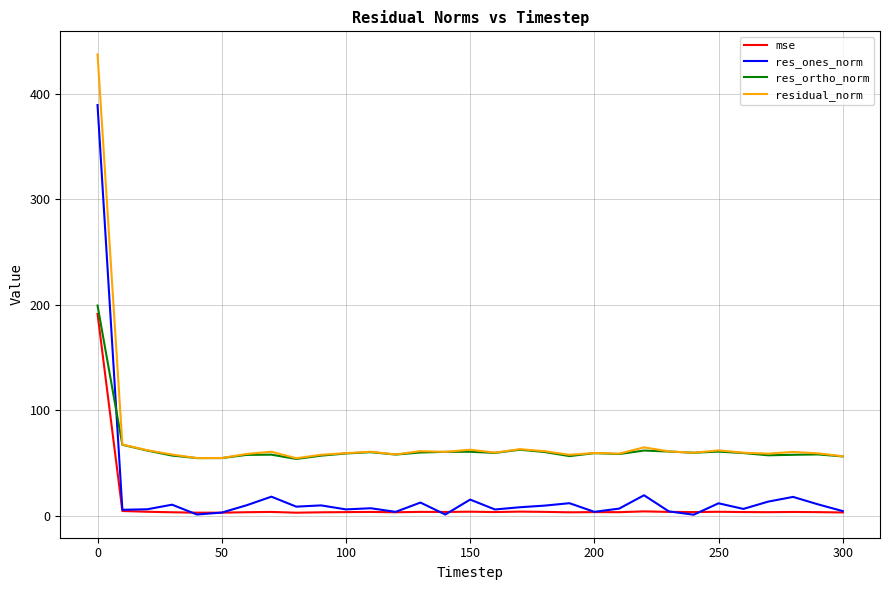

What is the minimum value for residual_norm?

54.6